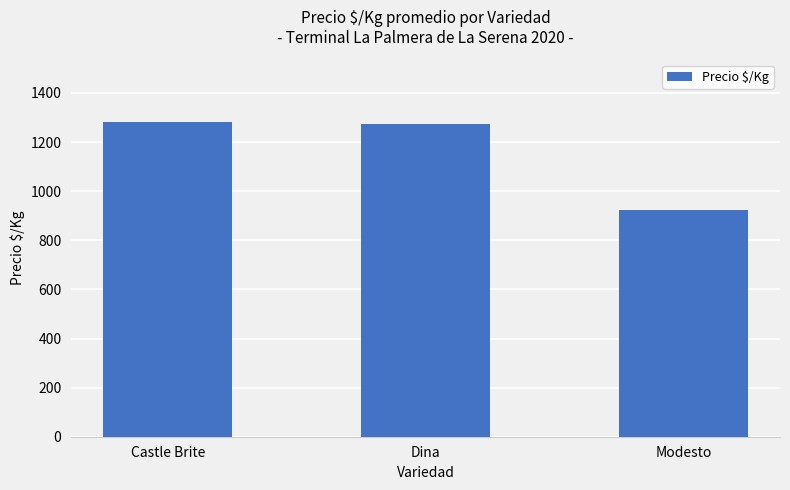

Reading left to right, list all the values displayed in this chart.

1281	1274	925